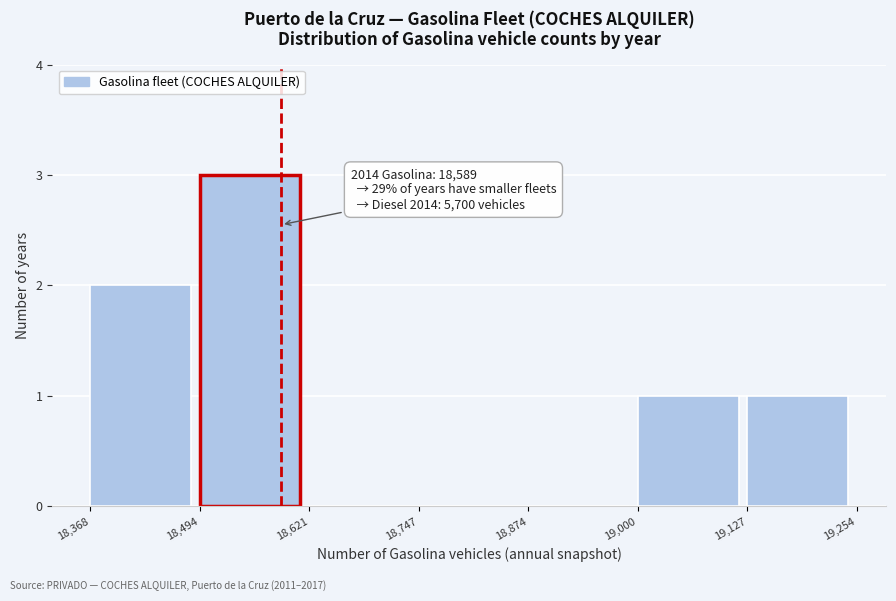

Over which range of the x-axis is the bar tallest?

18,494 to 18,621